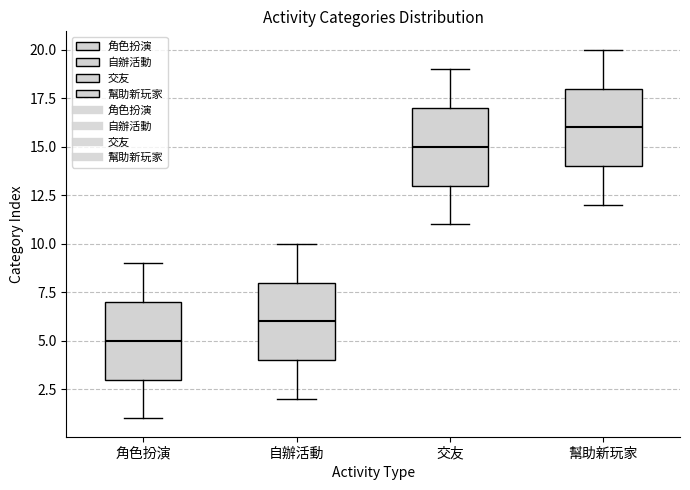

Reading left to right, transcribe this box plot: for each box, give where its median line is, the range the box spans, and where its two whiskers end, as read against the y-axis. The values are not printed on the chart, so give them approximately, as read against the axis.

角色扮演: median 5, box 3 to 7, whiskers 1 to 9
自辦活動: median 6, box 4 to 8, whiskers 2 to 10
交友: median 15, box 13 to 17, whiskers 11 to 19
幫助新玩家: median 16, box 14 to 18, whiskers 12 to 20